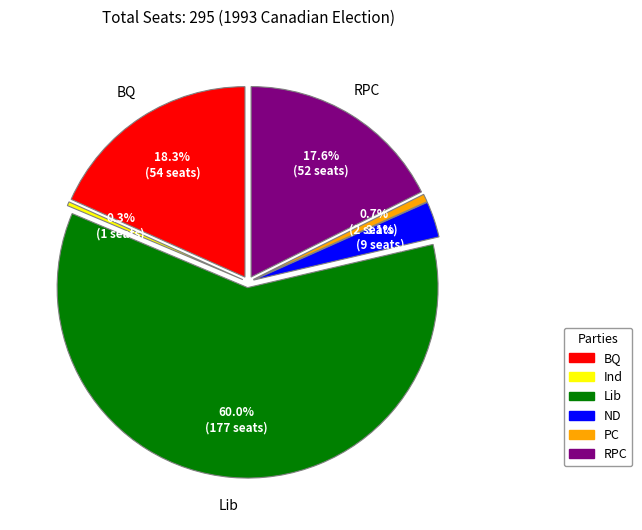

Is Lib the majority of the pie?

Yes